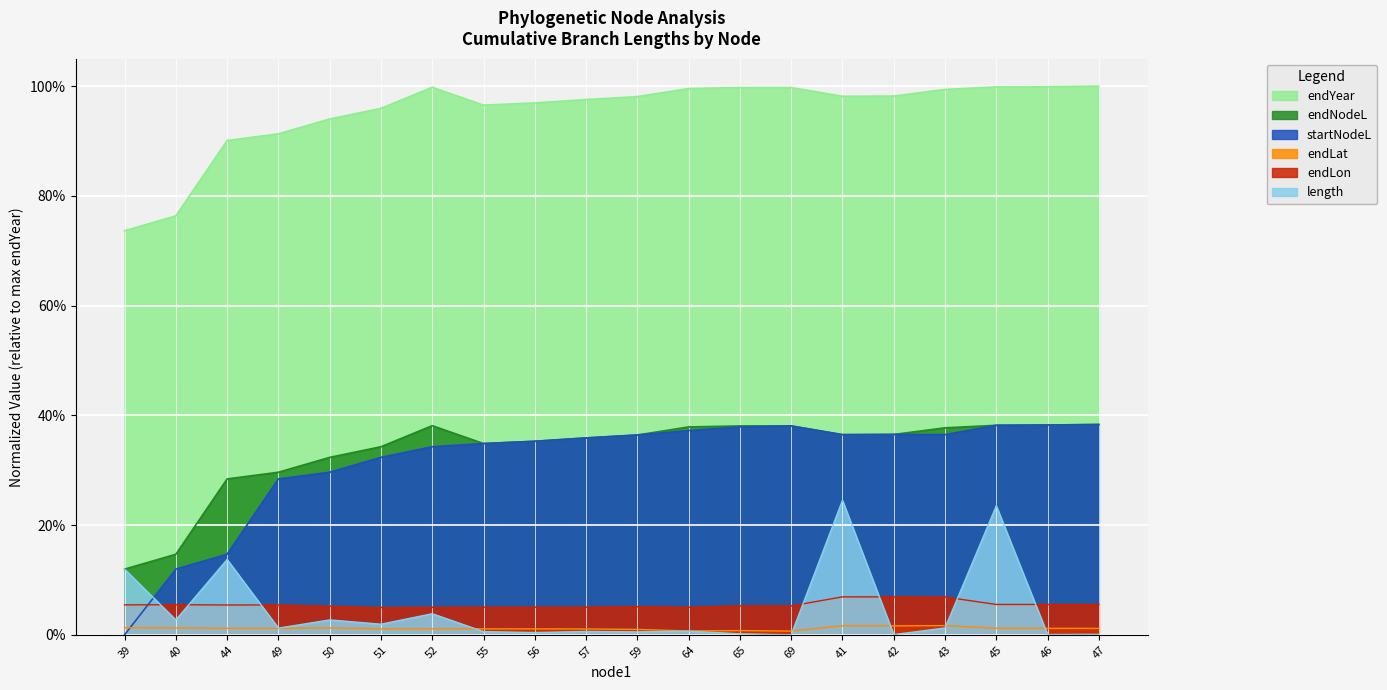

Where is the first local maximum for endNodeL?

52